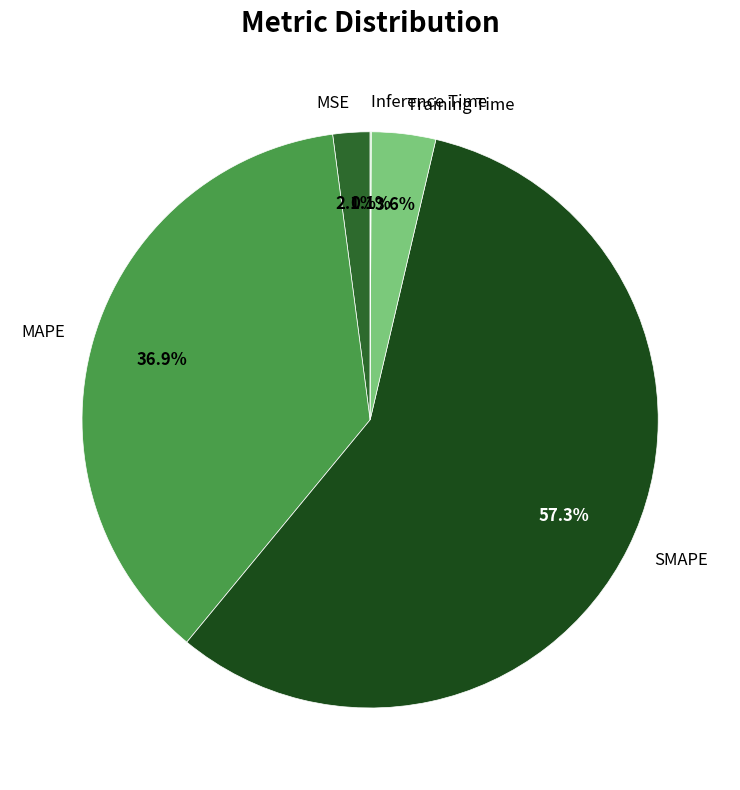

What is the total percentage of MSE and SMAPE?

59.4%